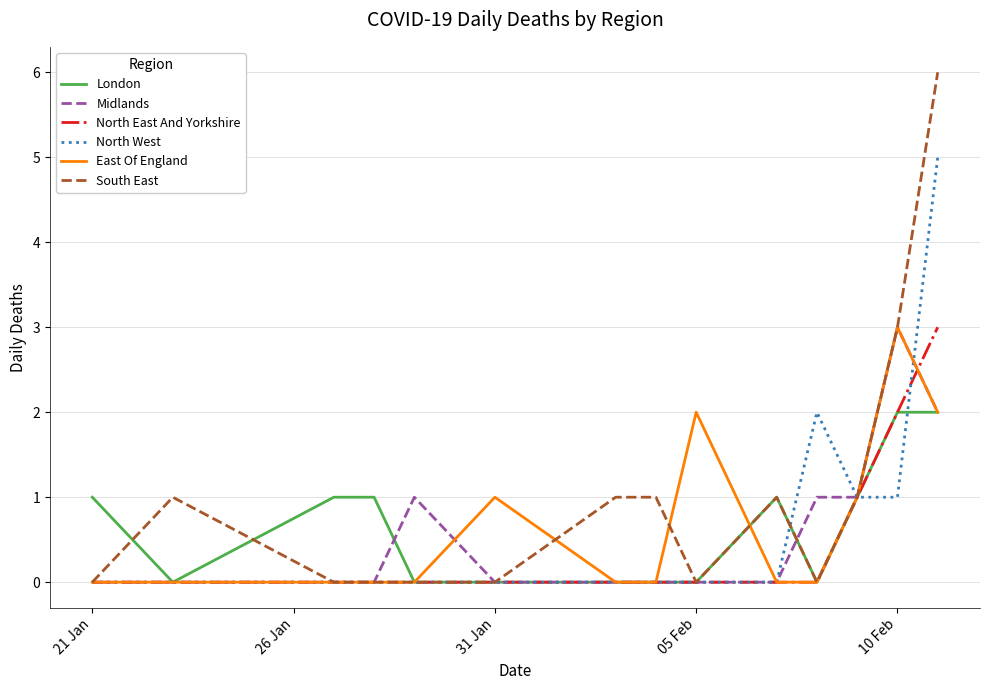

Which series has the widest spread of values?

South East